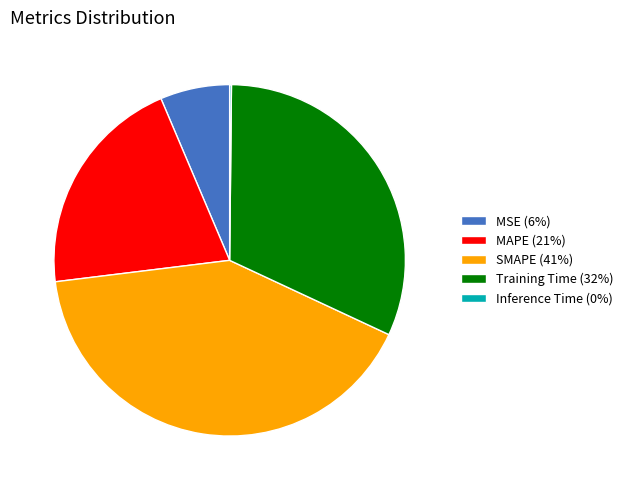

Is there a majority slice in this chart?

No